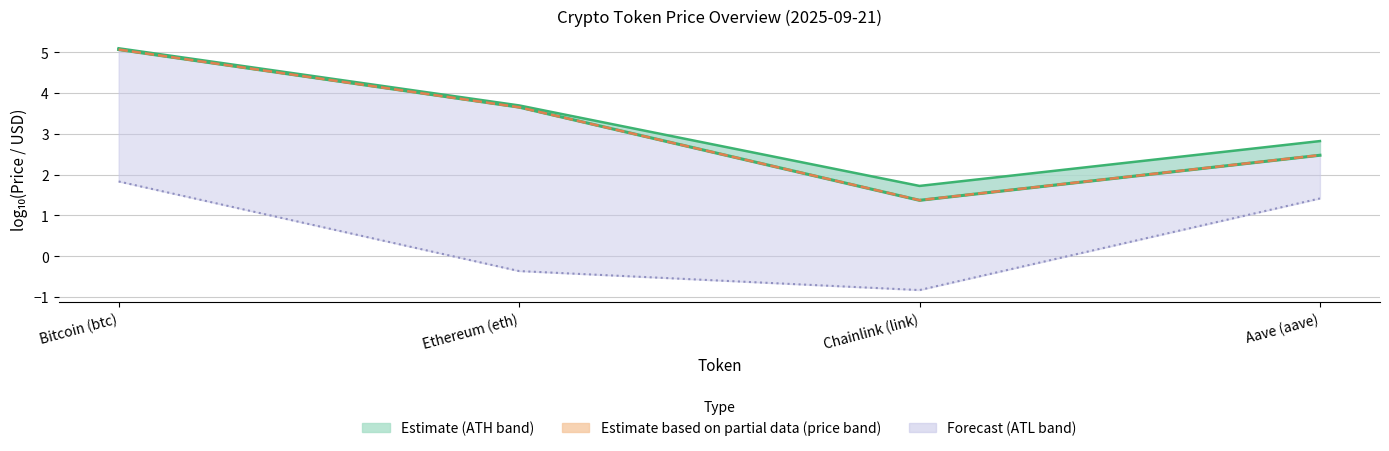

Between Aave (aave) and Chainlink (link), which is larger?

Aave (aave)